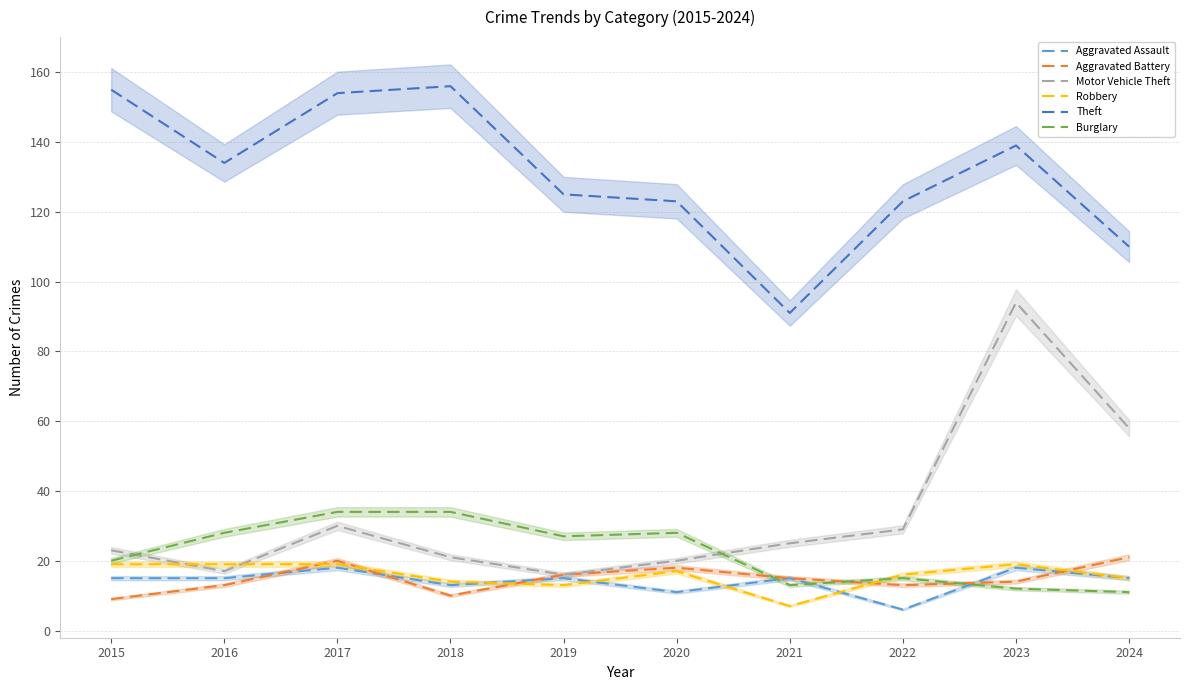

What is the spread (max minus min) of values at 2018?

146